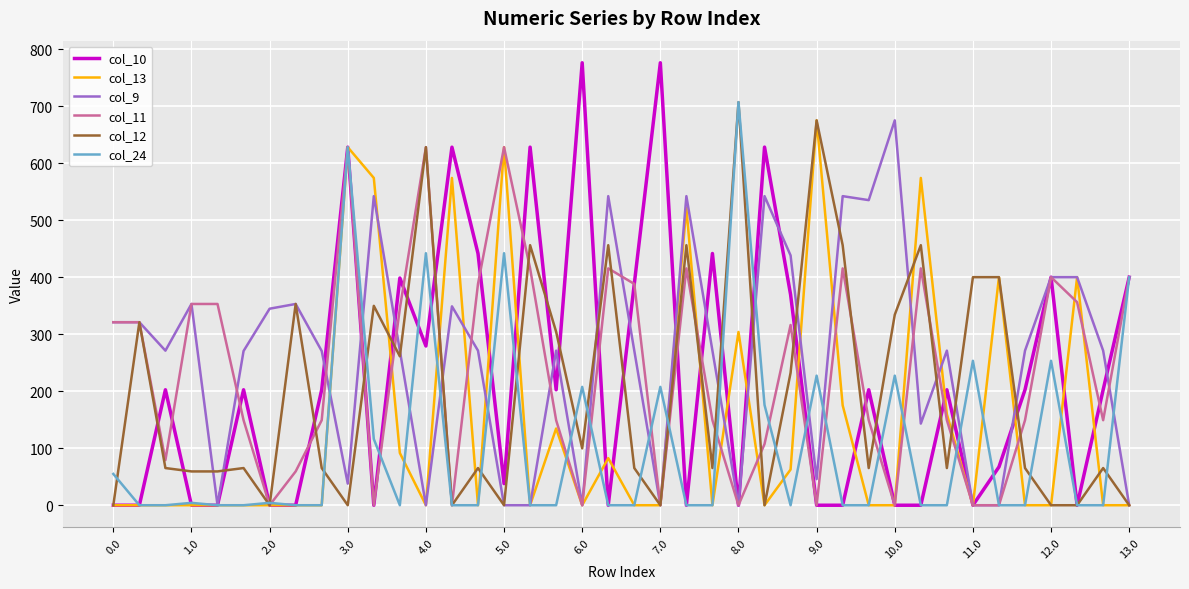

Which series has the widest spread of values?

col_10